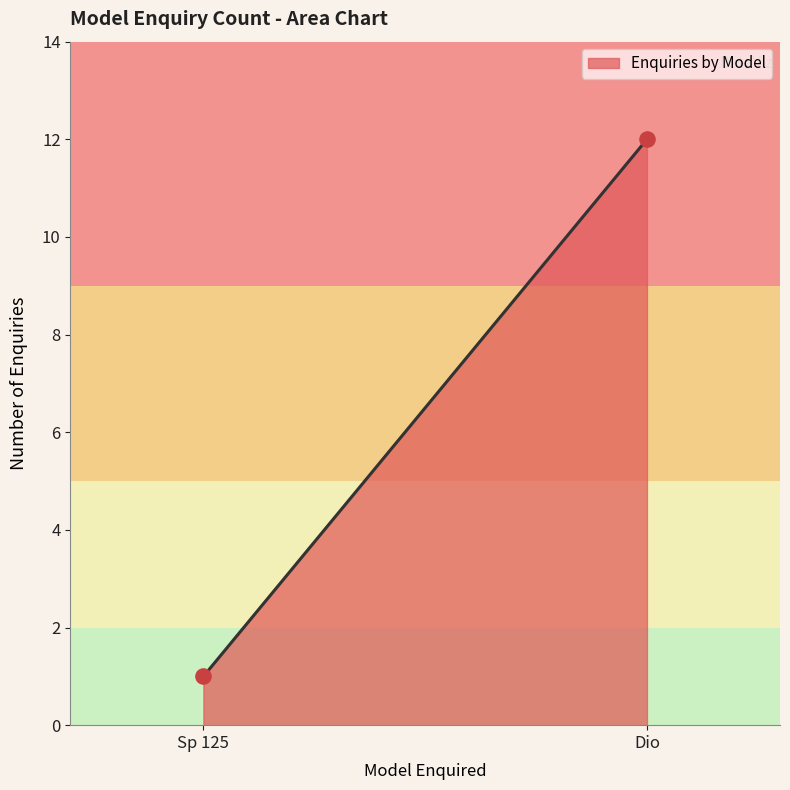

Count the number of points in this scatter plot.

2